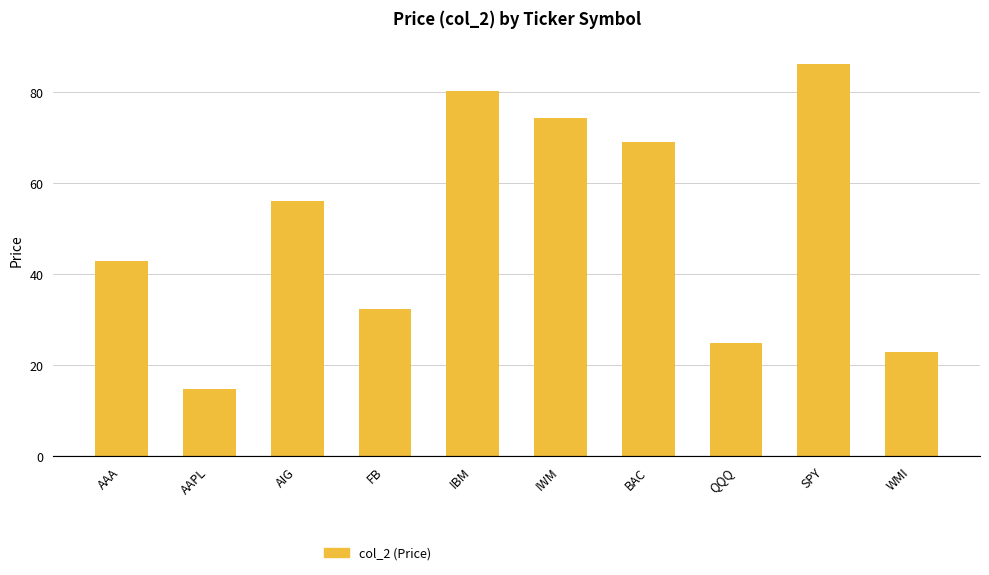

Rank the categories by value from lowest to highest.

AAPL, WMI, QQQ, FB, AAA, AIG, BAC, IWM, IBM, SPY